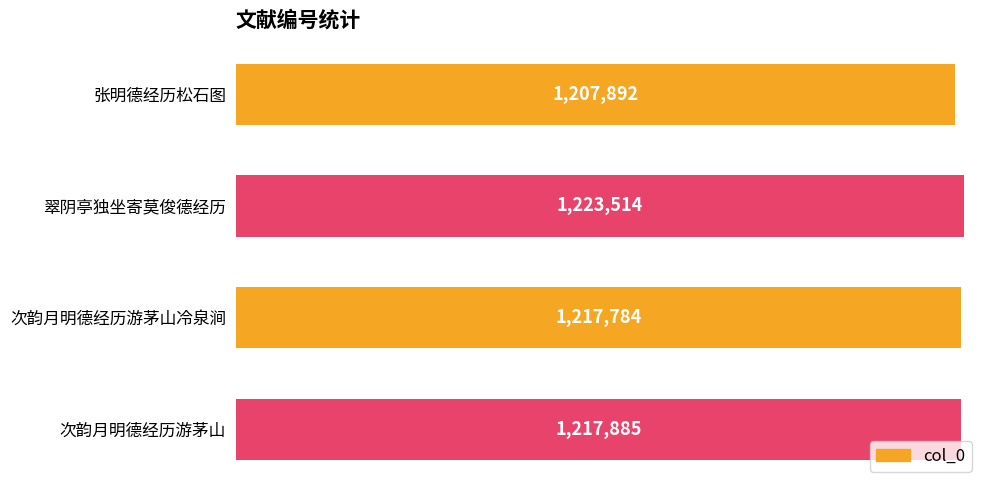

Rank the categories by value from lowest to highest.

张明德经历松石图, 次韵月明德经历游茅山冷泉涧, 次韵月明德经历游茅山, 翠阴亭独坐寄莫俊德经历